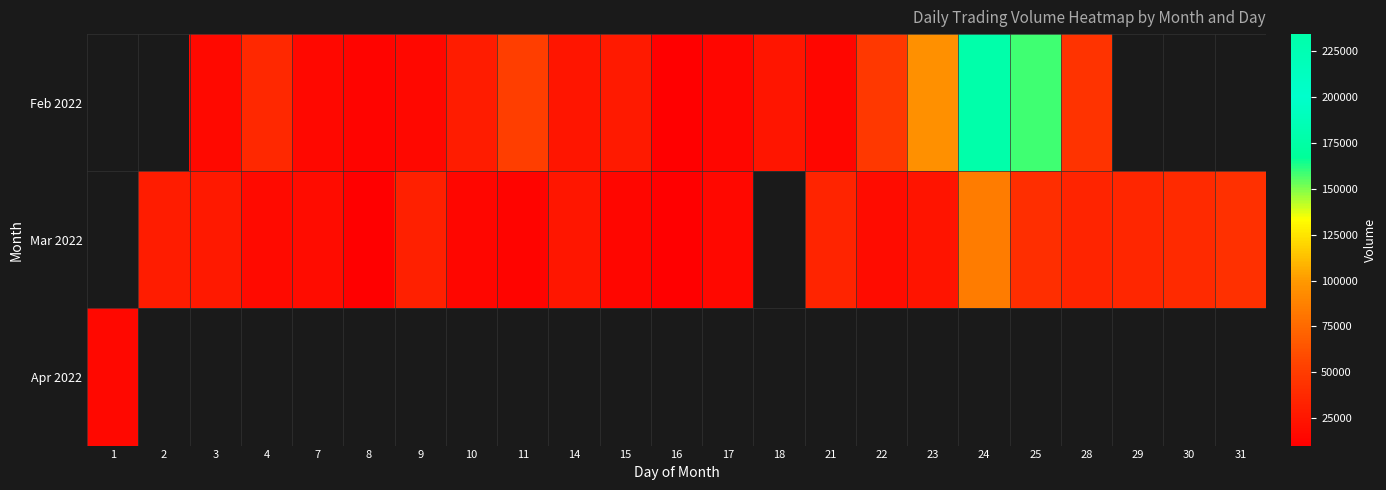

Which category has the lowest value across all series?

16